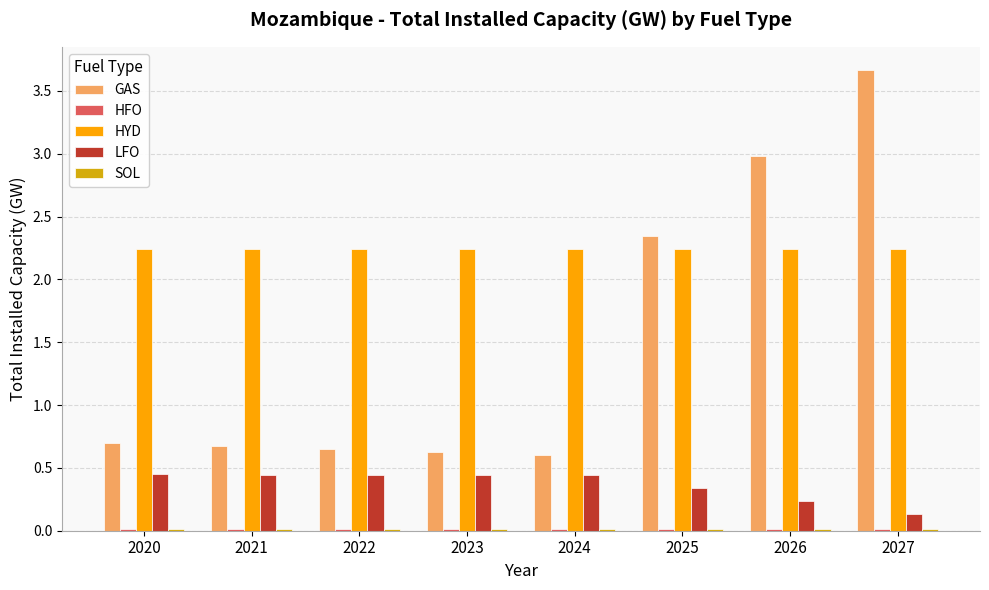

Does the chart contain stacked bars?

No